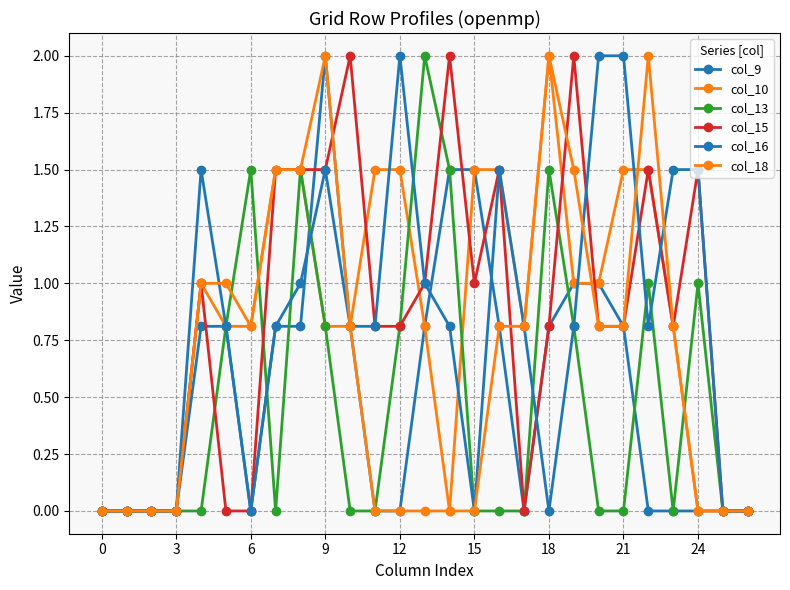

What is the sum of all col_10 values?

22.7